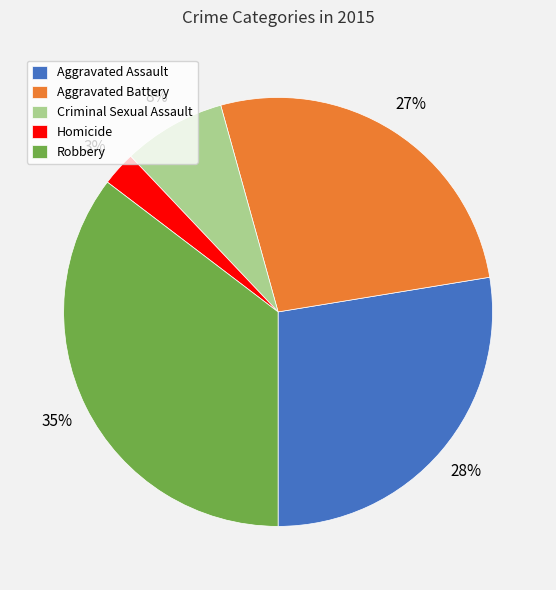

The Aggravated Assault slice represents 28% of the pie. True or false?

True